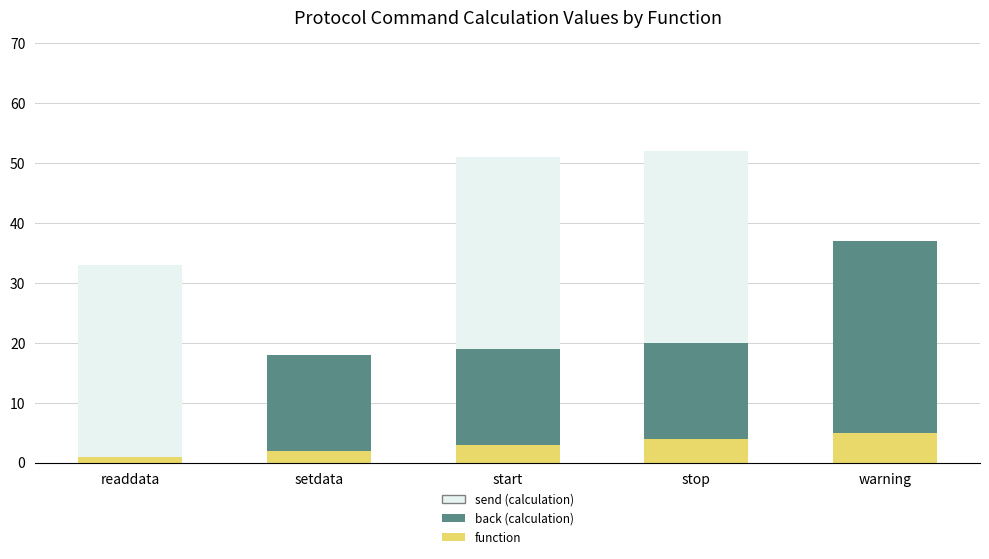

What is the sum of the function values at stop and start?

7